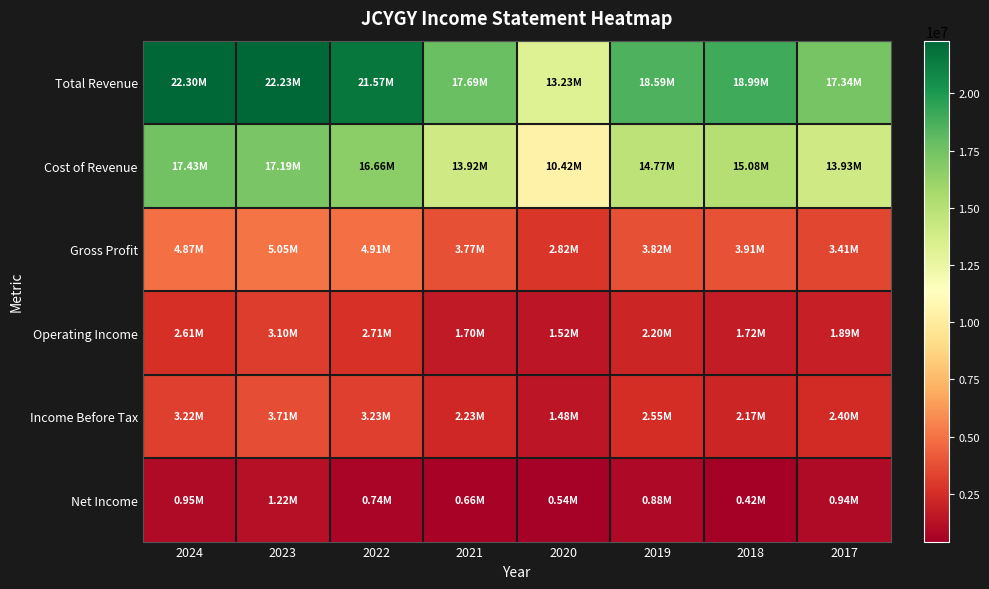

Which series has the widest spread of values?

Total Revenue